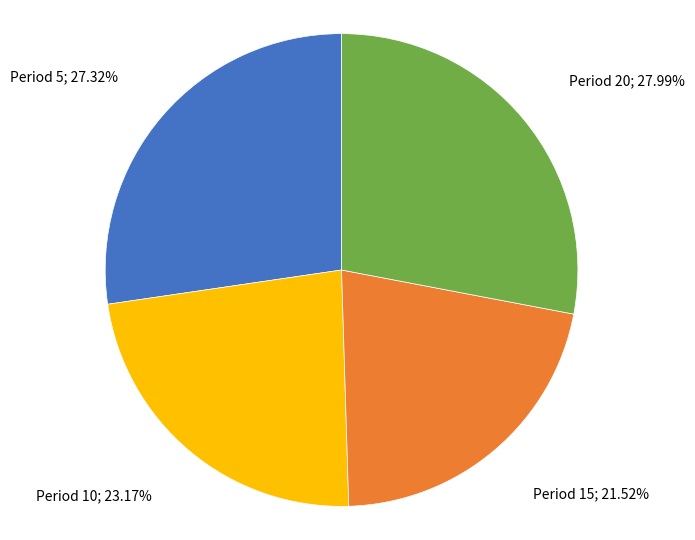

Is there any slice that represents more than half of the pie?

No